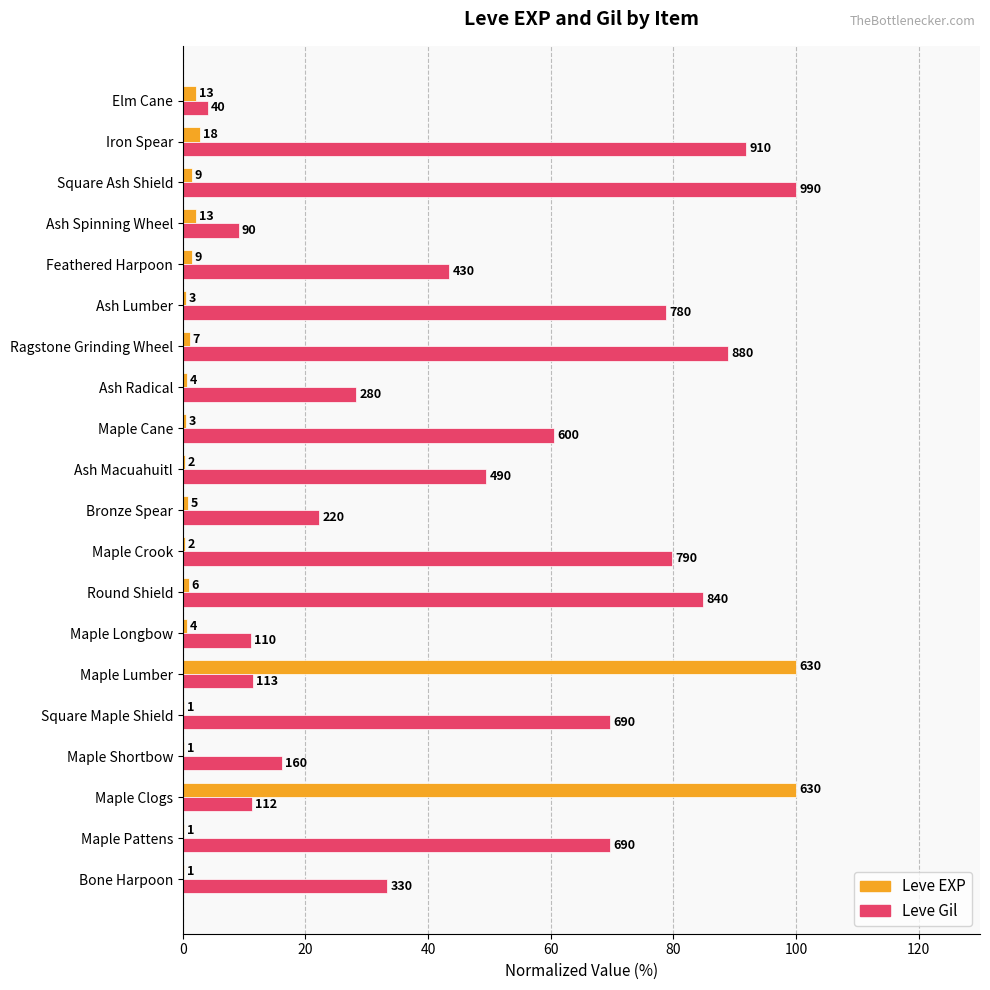

What is the difference between the maximum and second lowest values in the Leve EXP series?

99.8